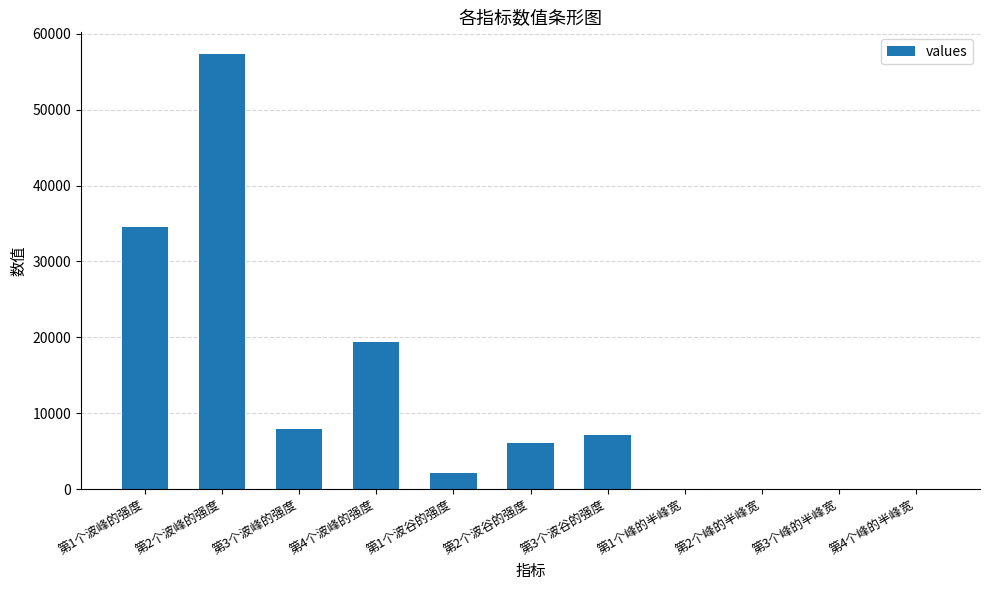

Read the value at 第1个波谷的强度.

2172.7